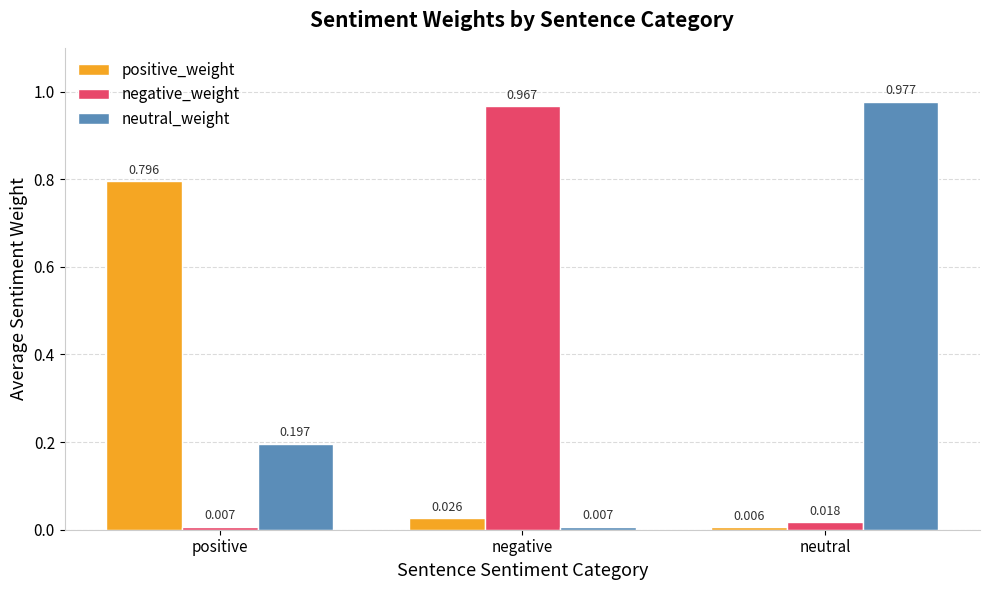

Where is neutral_weight nearest to the value 0?

negative